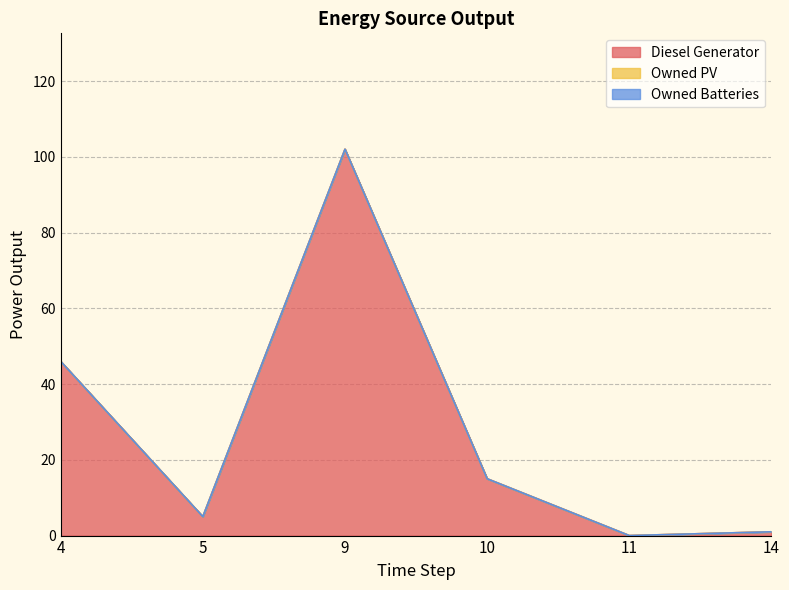

Between 4 and 11, which series saw the biggest shift?

Diesel Generator